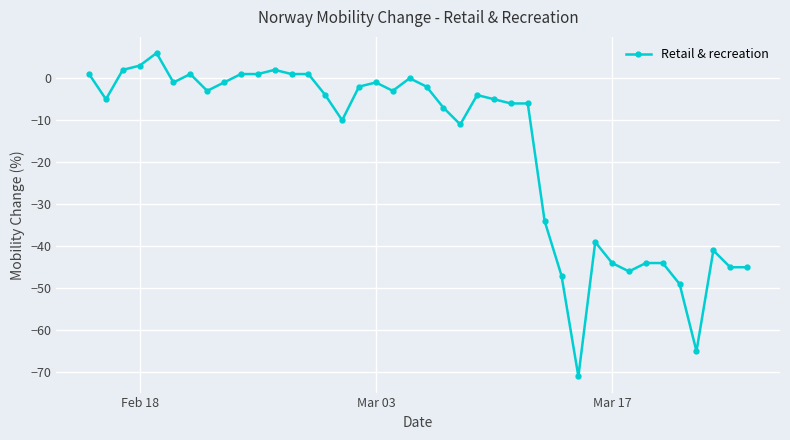

How many lines are shown in the chart?

1